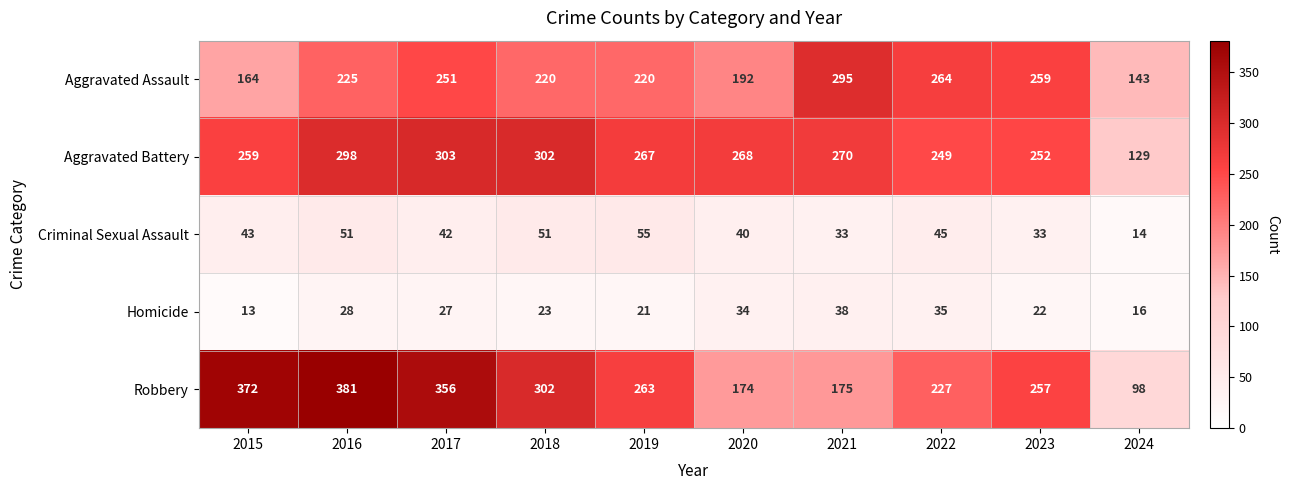

Read the Aggravated Assault value at 2020, to the nearest 5.

190